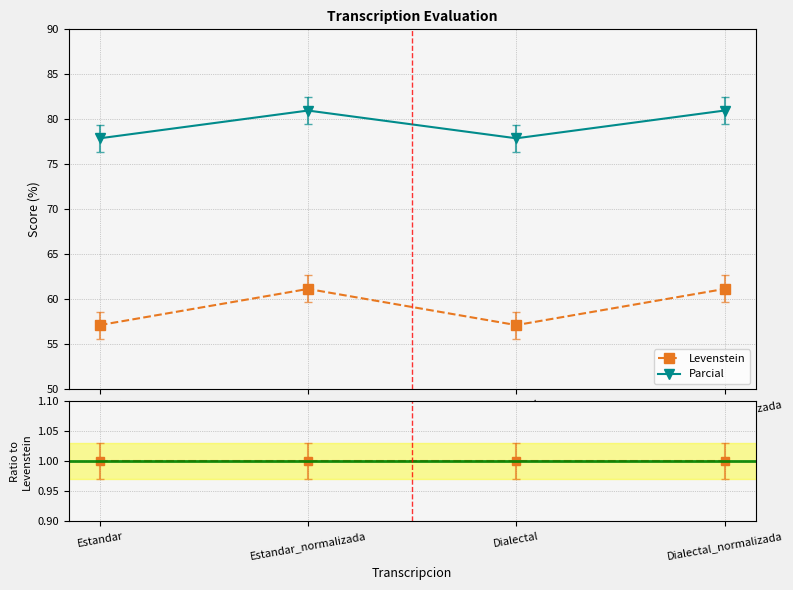

True or false: Parcial and Levenstein intersect in this chart.

False